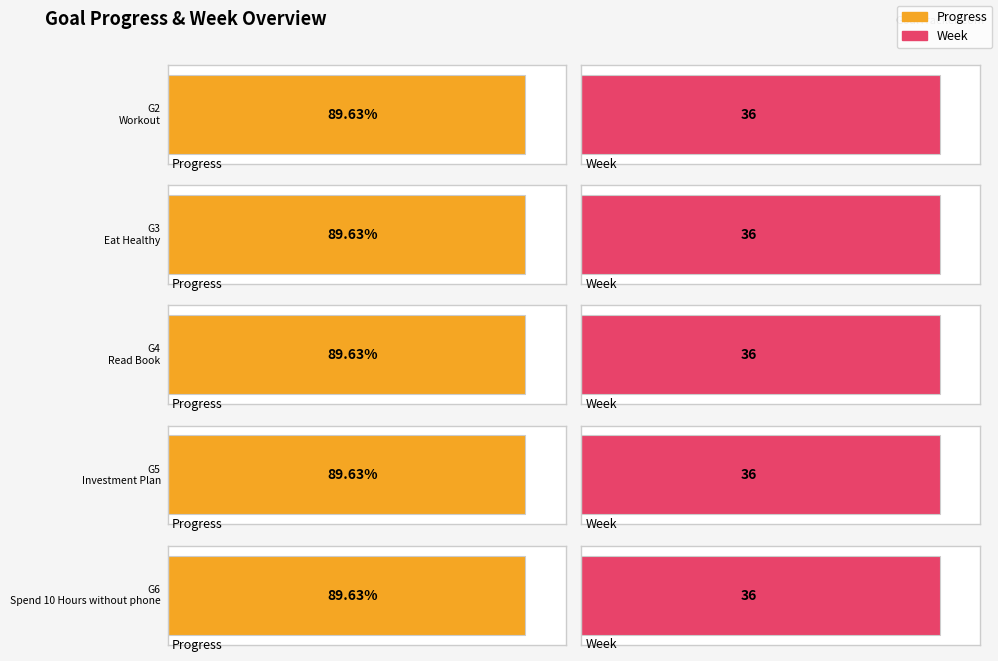

What are all the series names shown in the legend?

Progress, Week